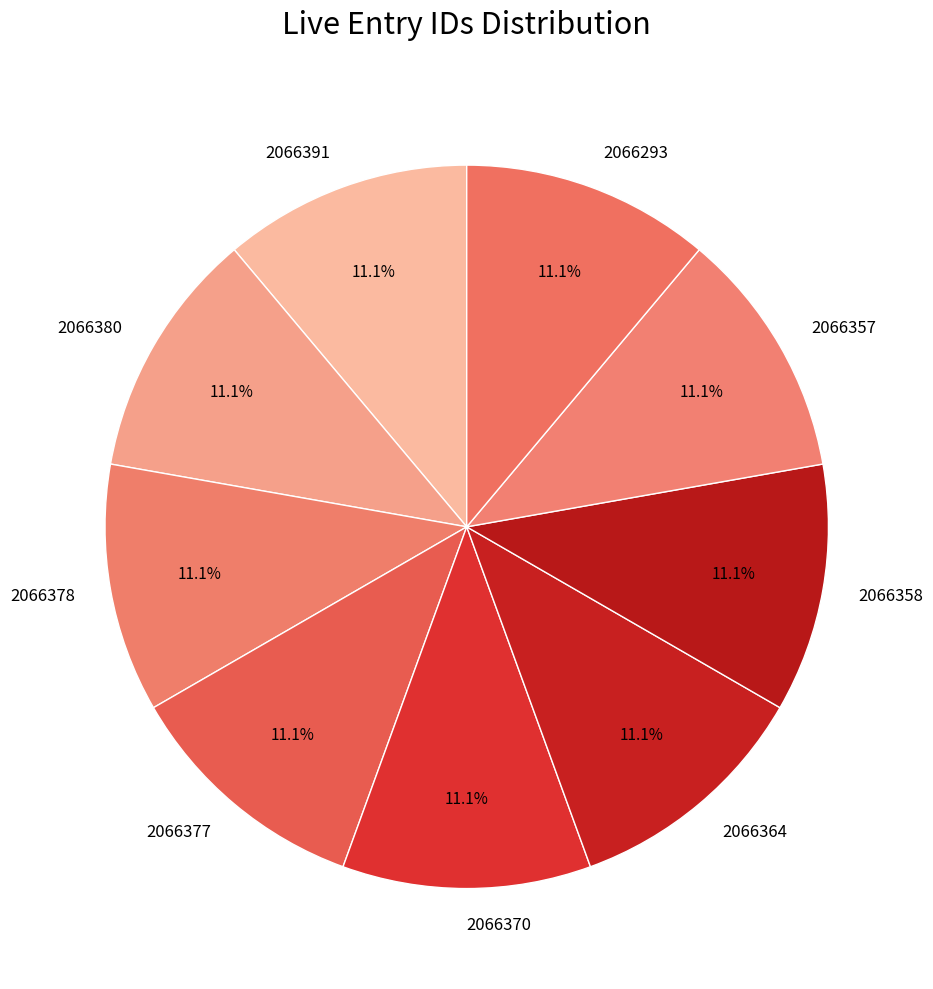

What is the total percentage of 2066377 and 2066357?

22.2%